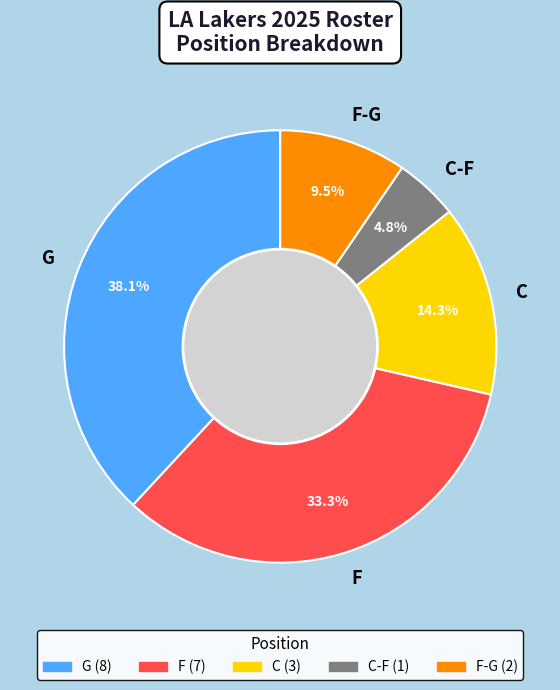

True or false: F accounts for 33% of the total.

True